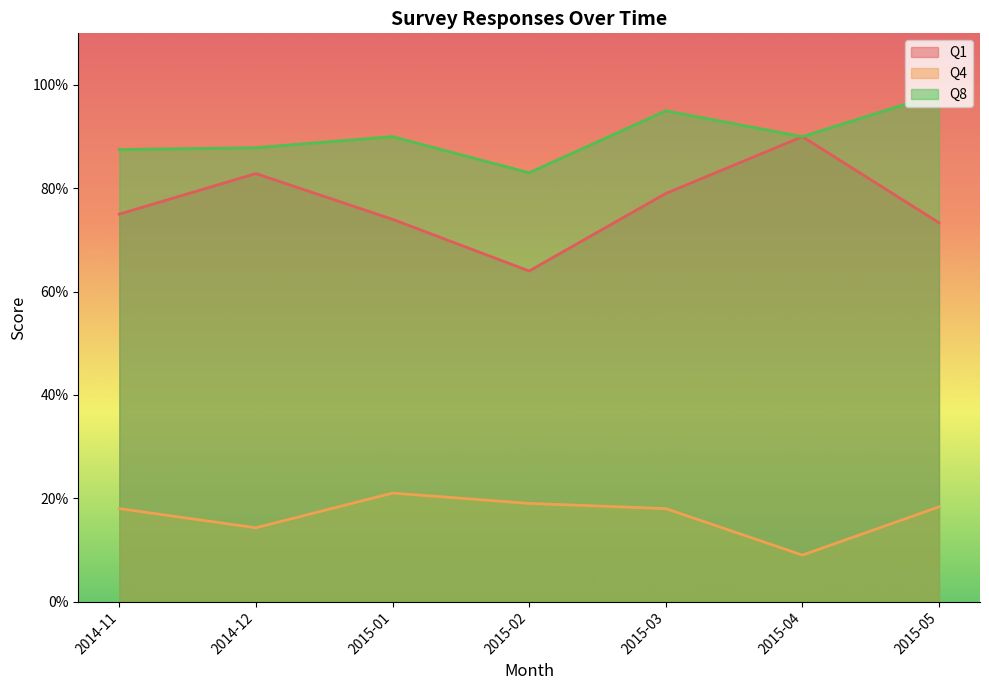

What is the difference between the Q1 values at 2014-11 and 2014-12?

7.9